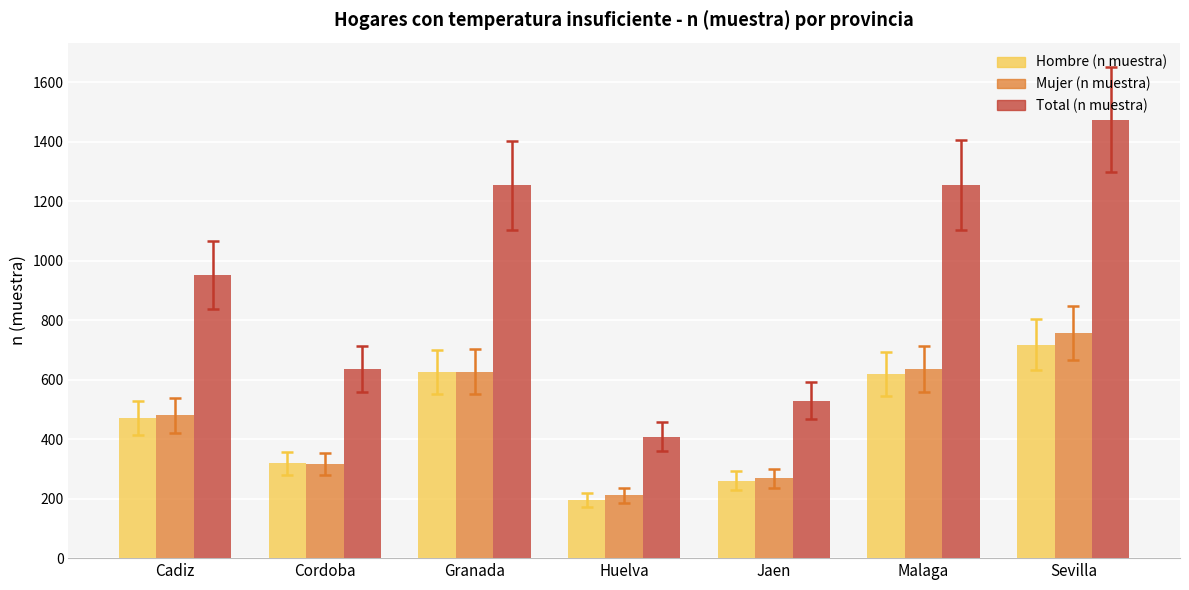

What position from the right is Huelva?

4